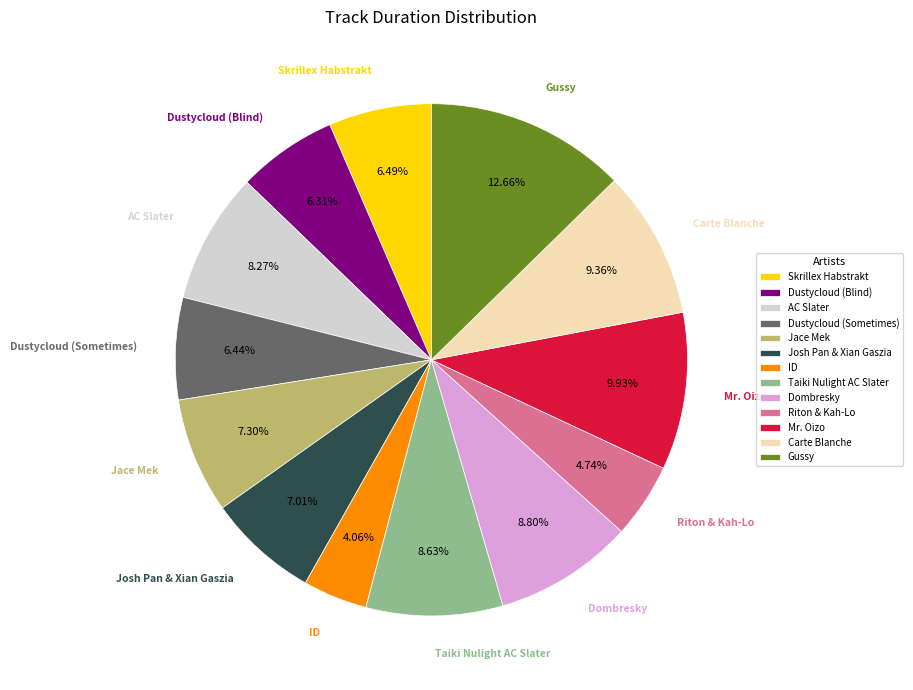

What is the smallest slice in the pie chart?

ID